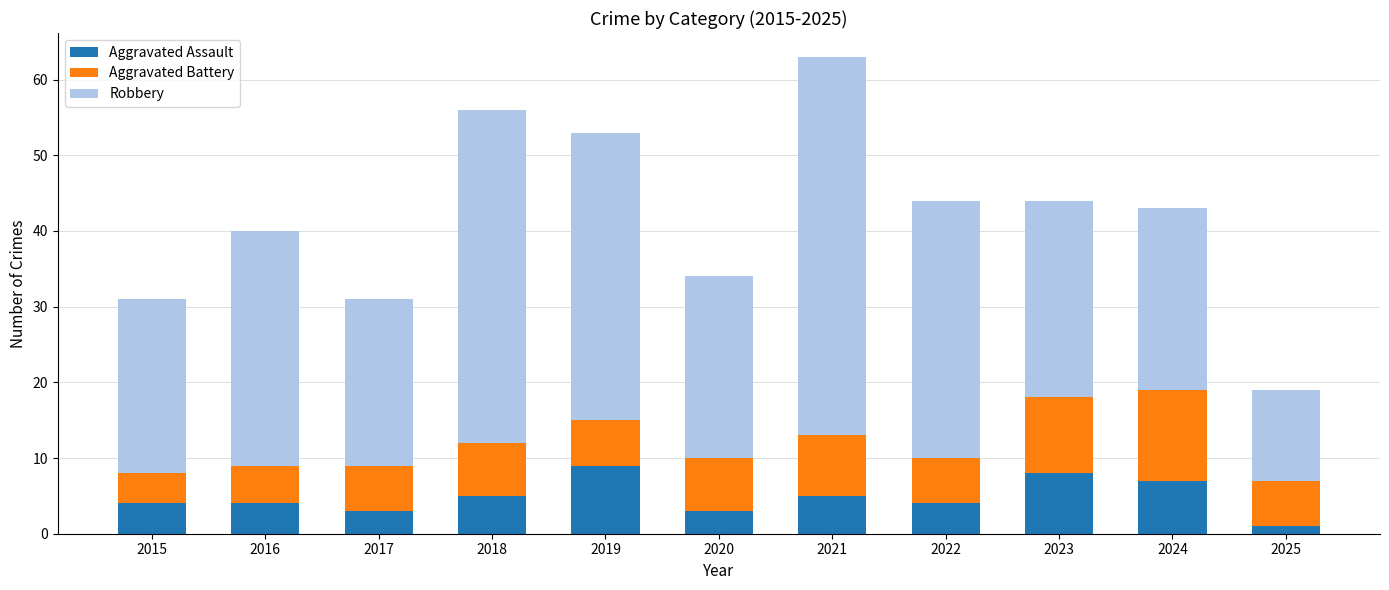

What is the difference between the maximum and minimum values in the Aggravated Assault series?

8